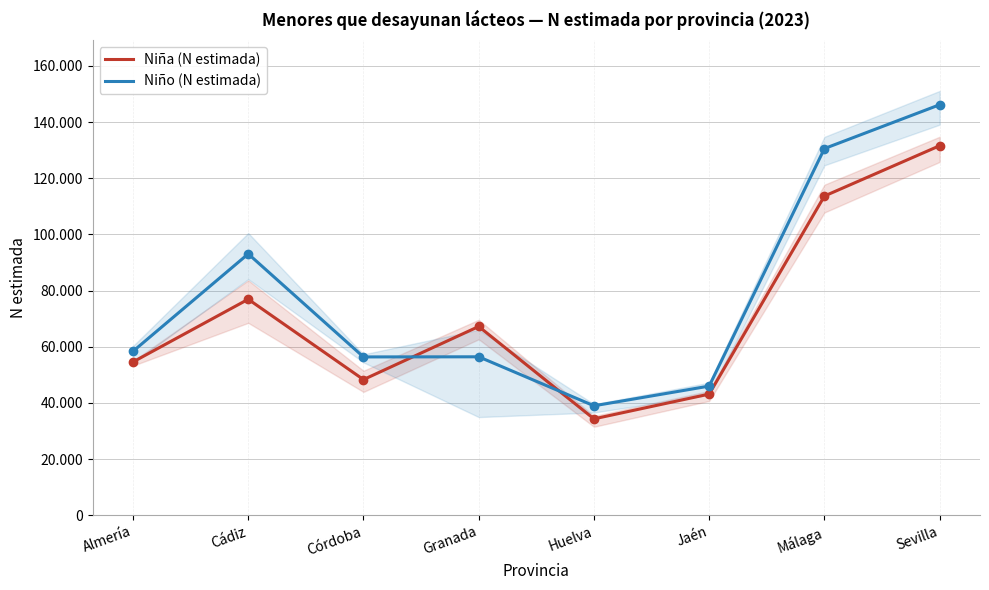

True or false: Niño (N estimada) has more than 0 interior local peaks.

True